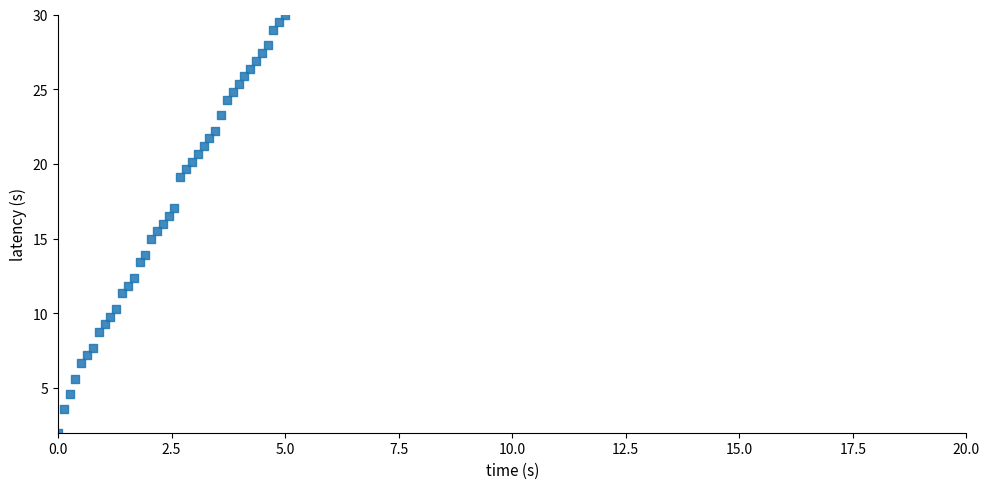

What is the range of X values (max minus min)?

5.0